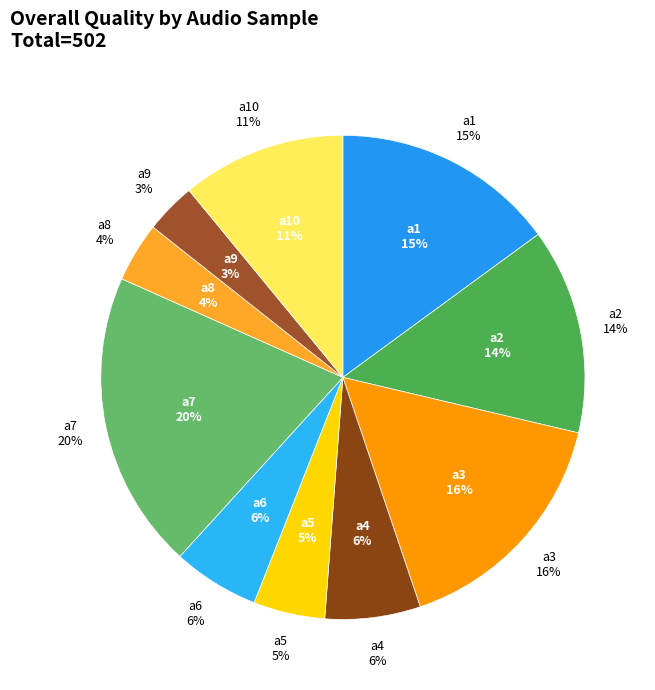

What percentage is NOT represented by a5?

95.2%